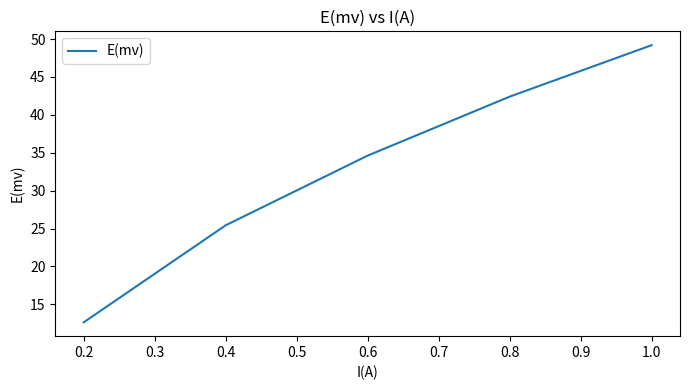

Count the number of values greater than 34.

3